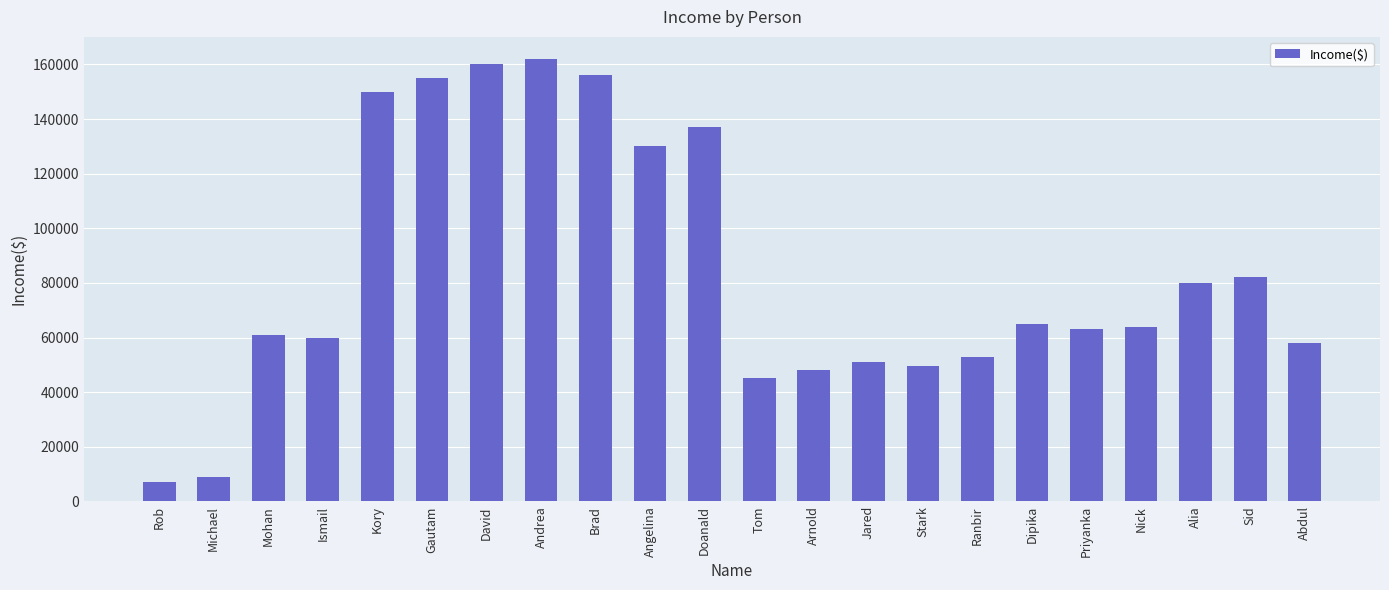

What is the ratio of the value at Andrea to the value at Ranbir?

3.1